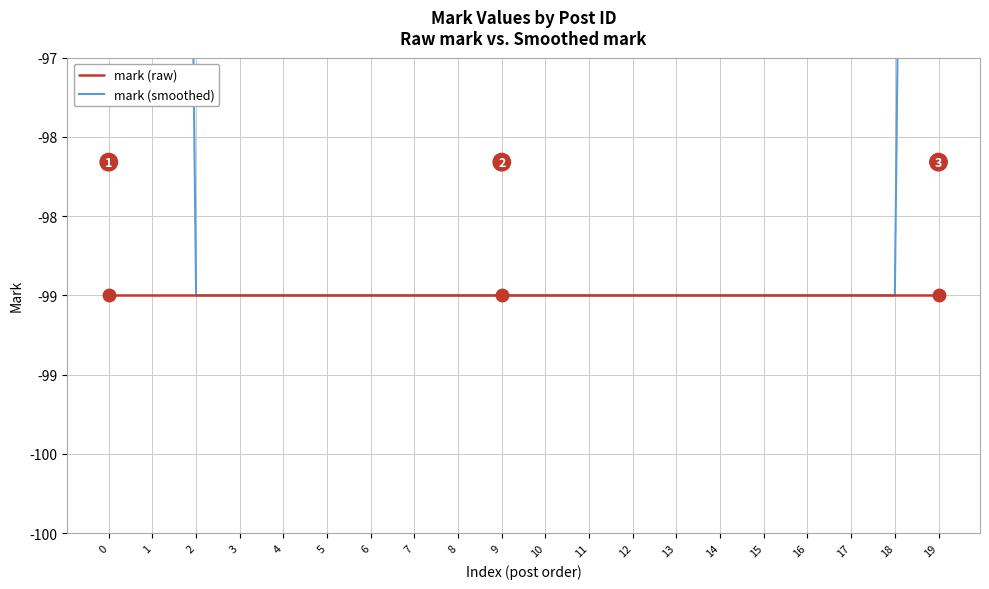

What is the value of the mark (smoothed) point at the 17th from the left?

-99.0